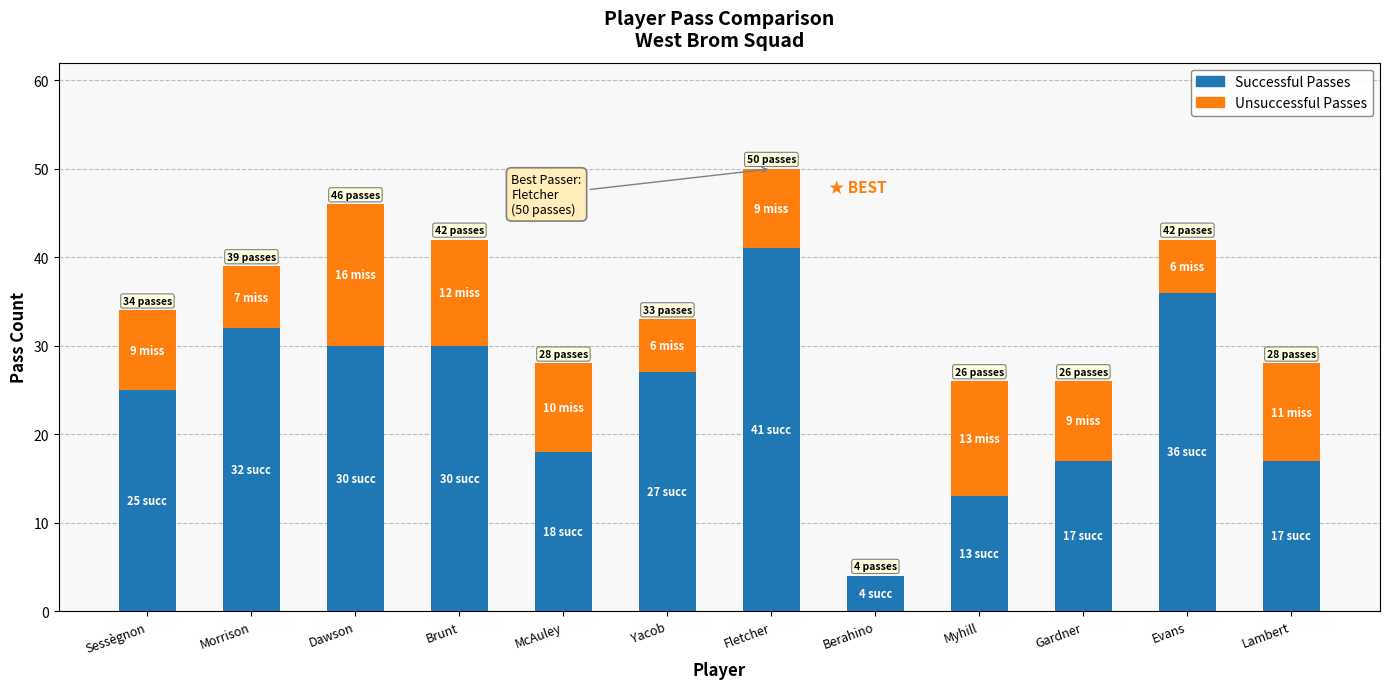

The value of Successful Passes at Sessègnon is 43. True or false?

False